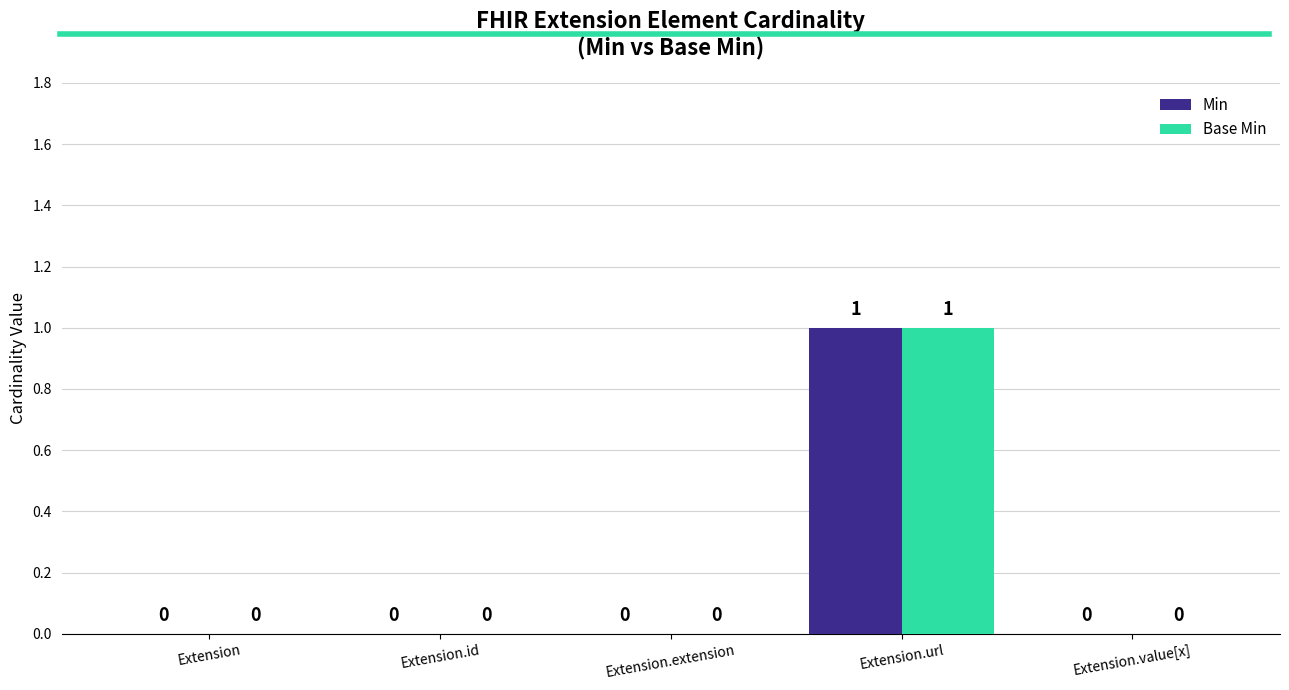

Which category has the highest value in the Base Min series?

Extension.url